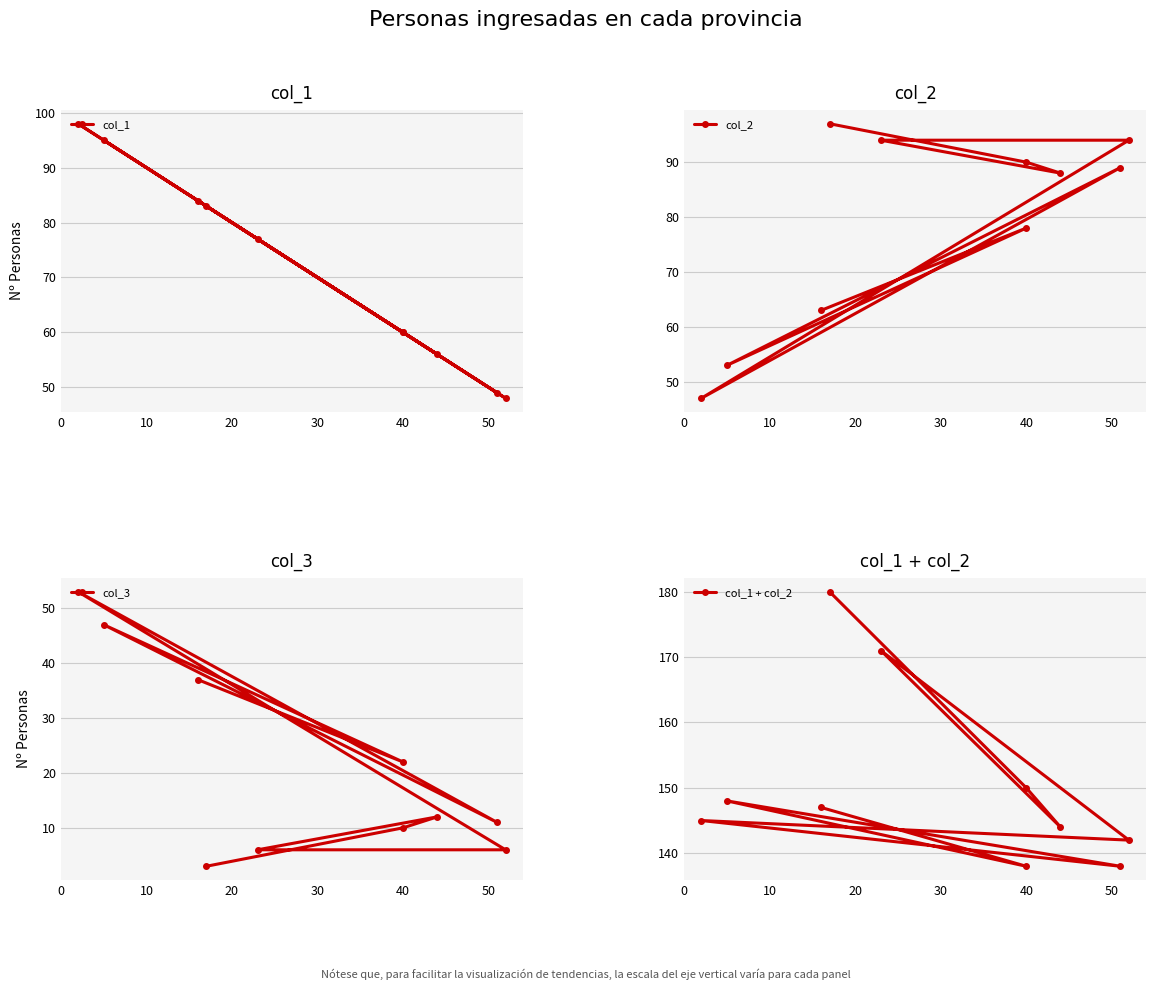

Is the value of col_2 at 20 greater than the value of col_1 at 20?

No